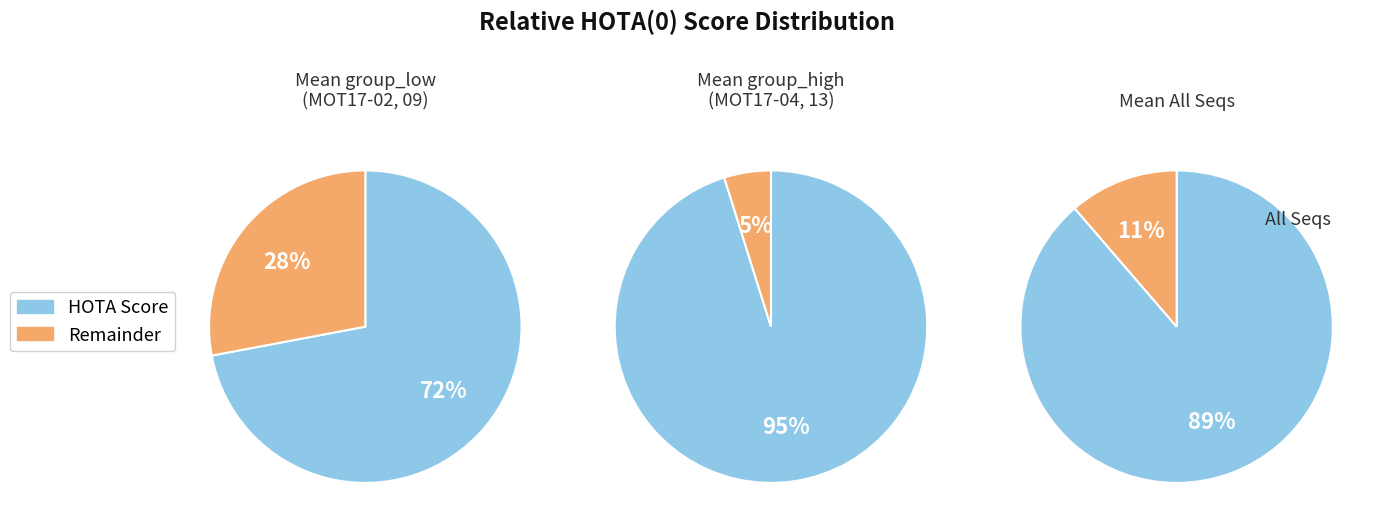

Does MOT17-09 represent more than half of the total?

No